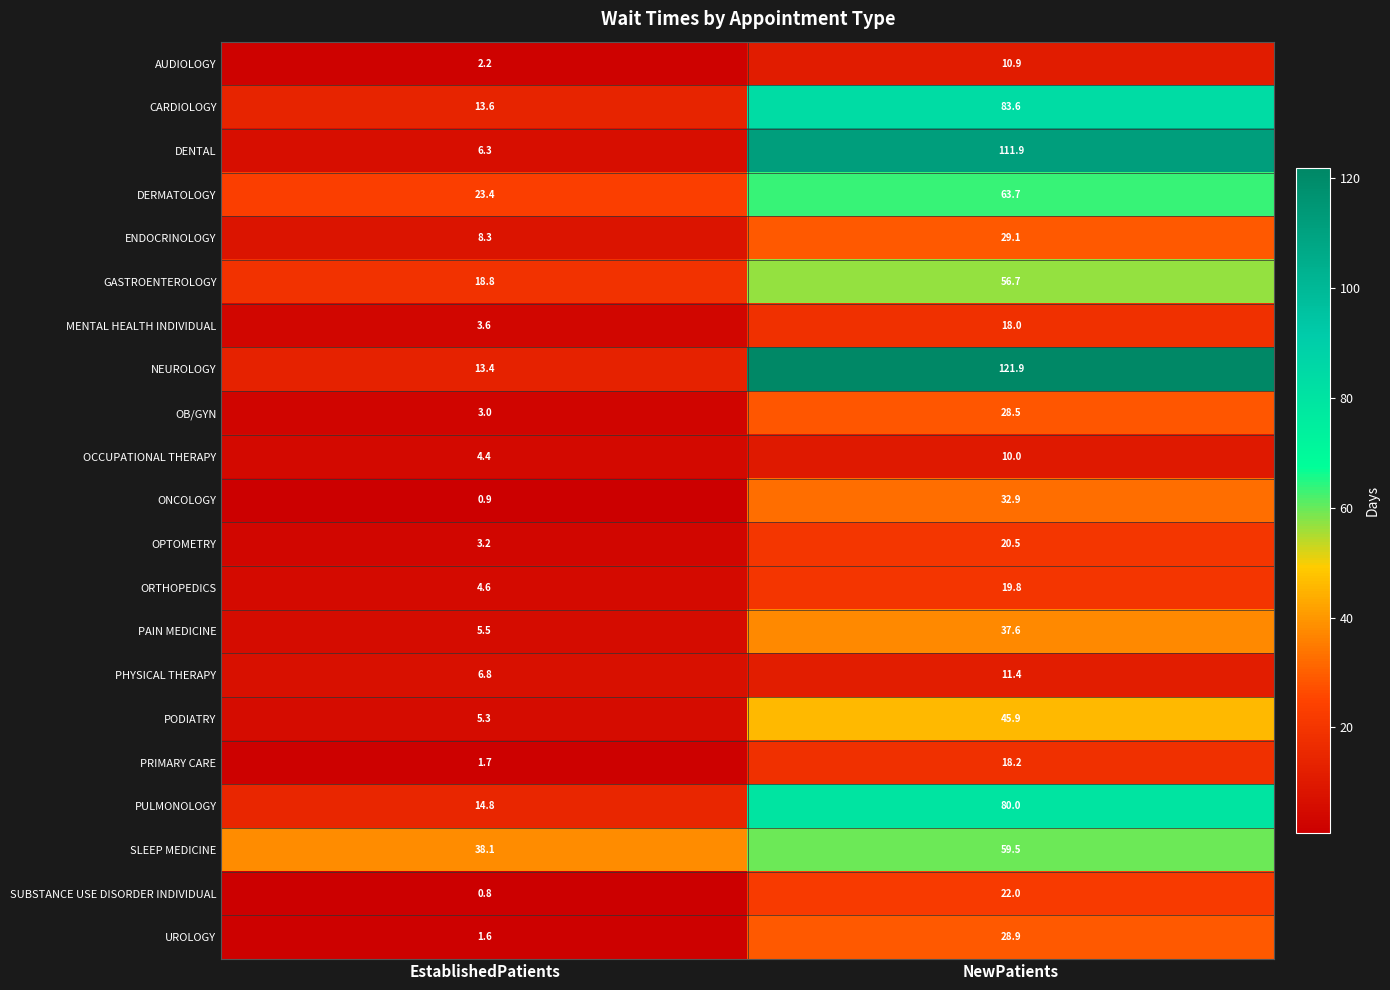

What is the sum of the PRIMARY CARE values at NewPatients and EstablishedPatients?

19.9